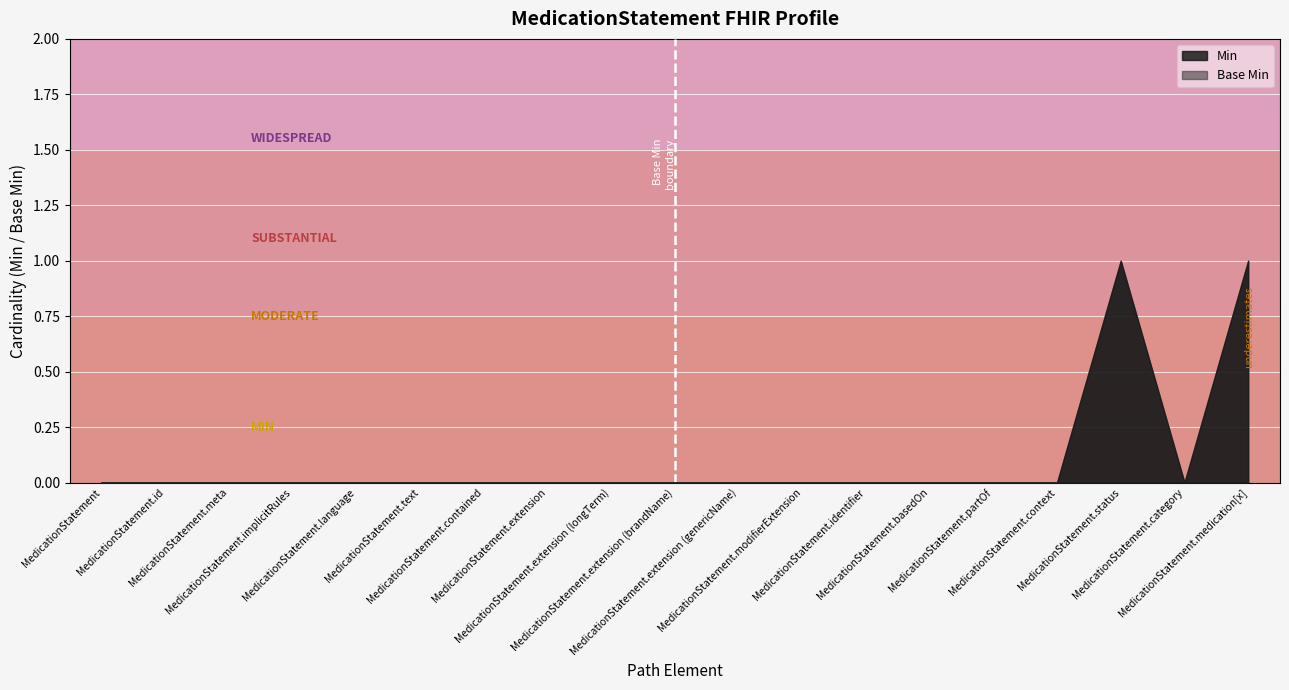

At which category is the sum across all series the highest?

MedicationStatement.status